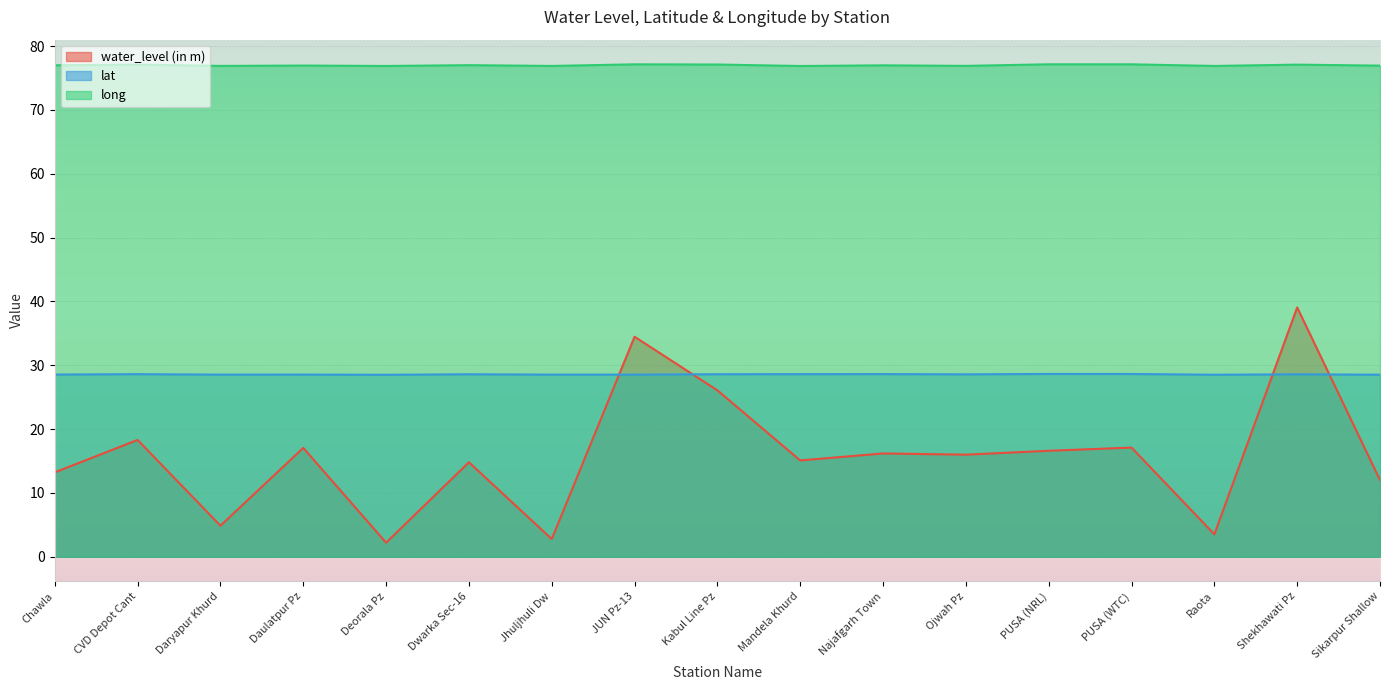

Which label corresponds to the largest value in the chart?

PUSA (NRL)